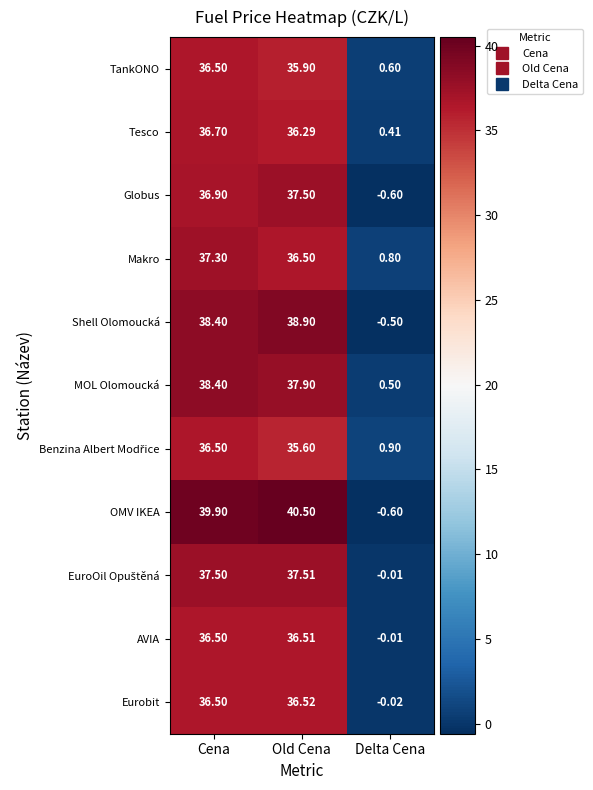

How many negative values does the Shell Olomoucká series have?

1